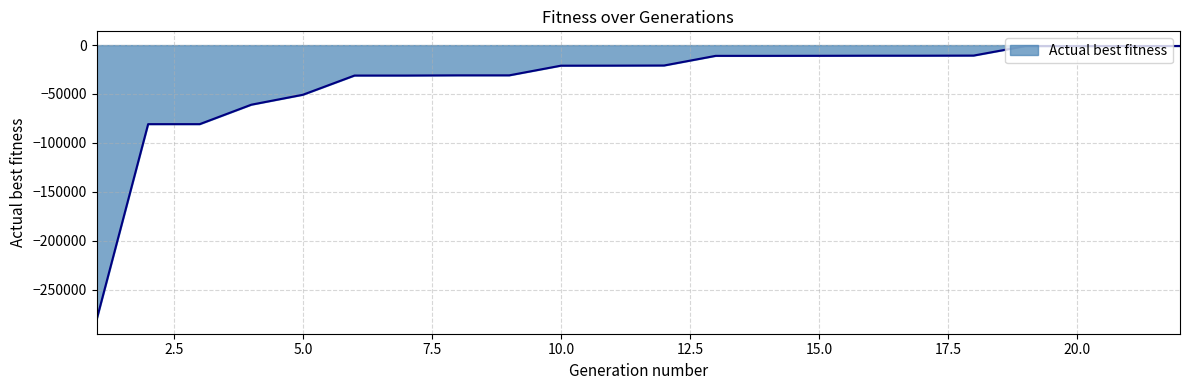

True or false: there are more than 2 points higher than both neighbors.

False